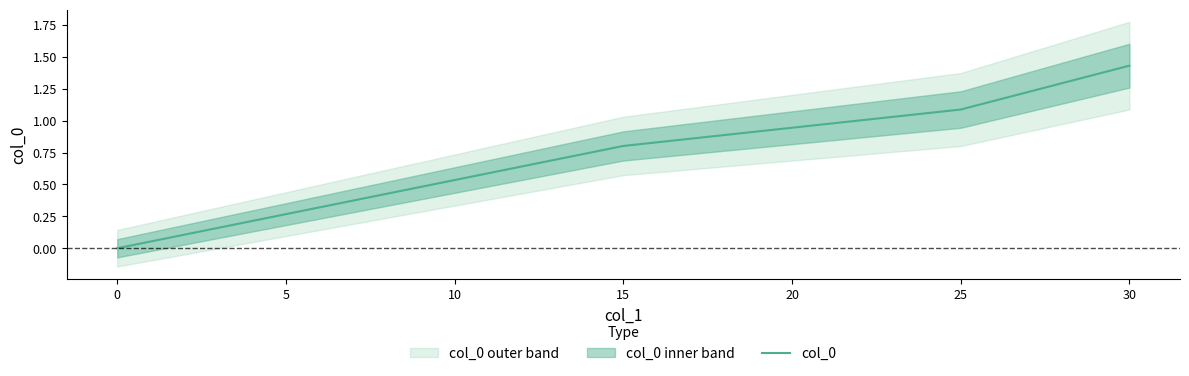

True or false: col_0 has more than 2 points higher than both neighbors.

False